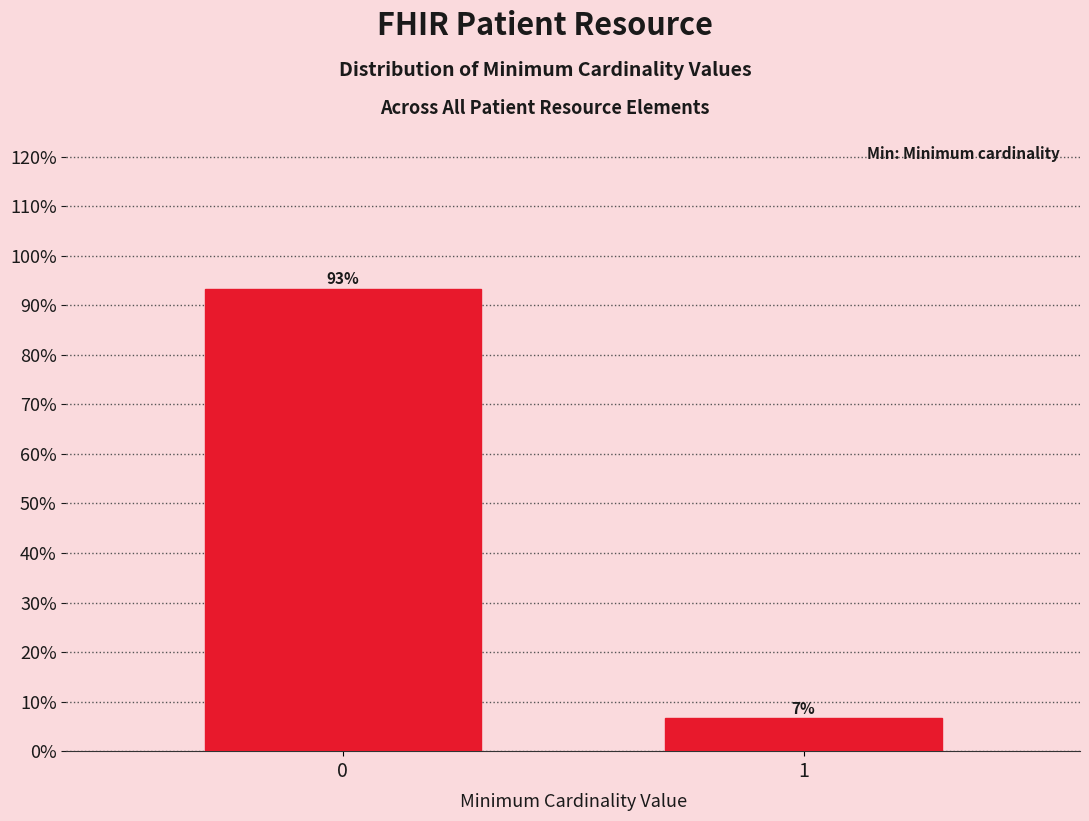

List the labels in order of value, largest first.

0, 1